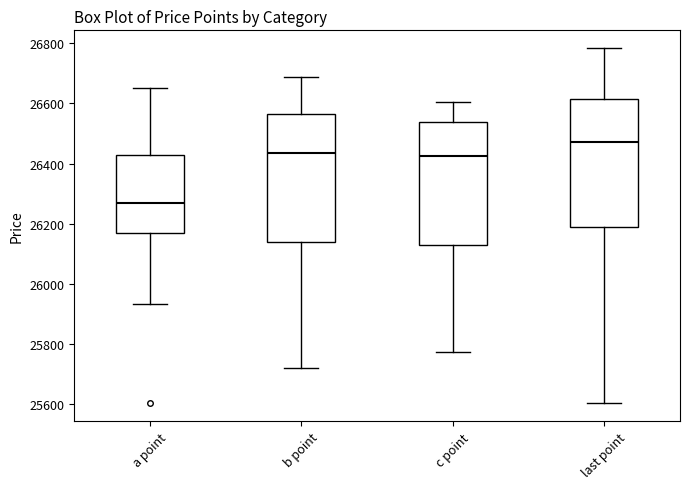

Reading left to right, transcribe this box plot: for each box, give where its median line is, the range the box spans, and where its two whiskers end, as read against the y-axis. The values are not printed on the chart, so give them approximately, as read against the axis.

a point: median 26260, box 26160 to 26420, whiskers 25940 to 26660
b point: median 26440, box 26140 to 26560, whiskers 25720 to 26680
c point: median 26420, box 26140 to 26540, whiskers 25780 to 26600
last point: median 26460, box 26180 to 26620, whiskers 25600 to 26780